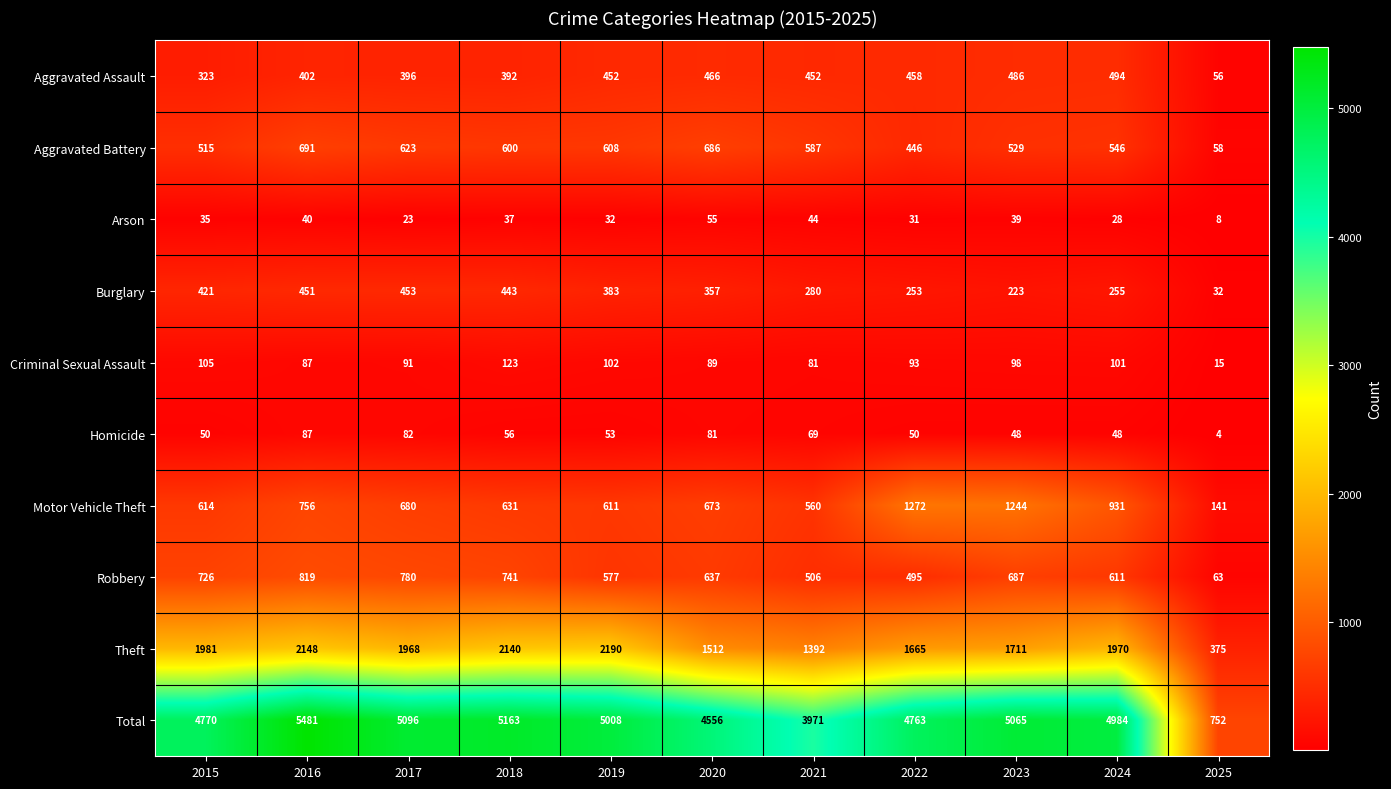

Which category has the lowest value in the Motor Vehicle Theft series?

2025